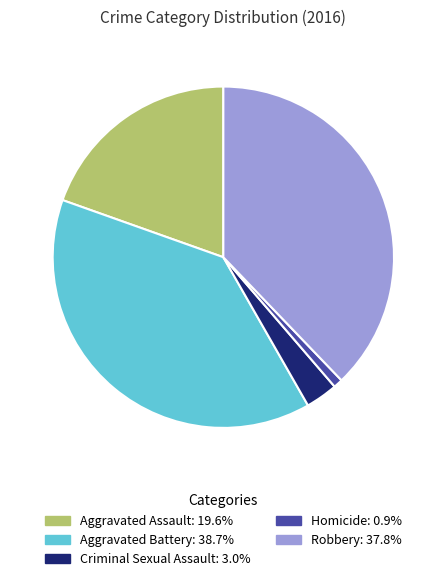

How many slices are in this pie chart?

5